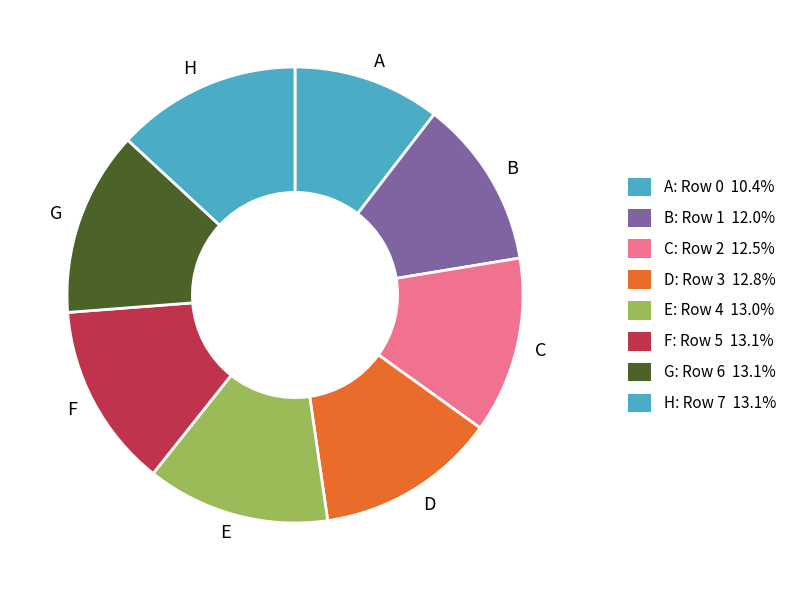

Which slice is the smallest?

A